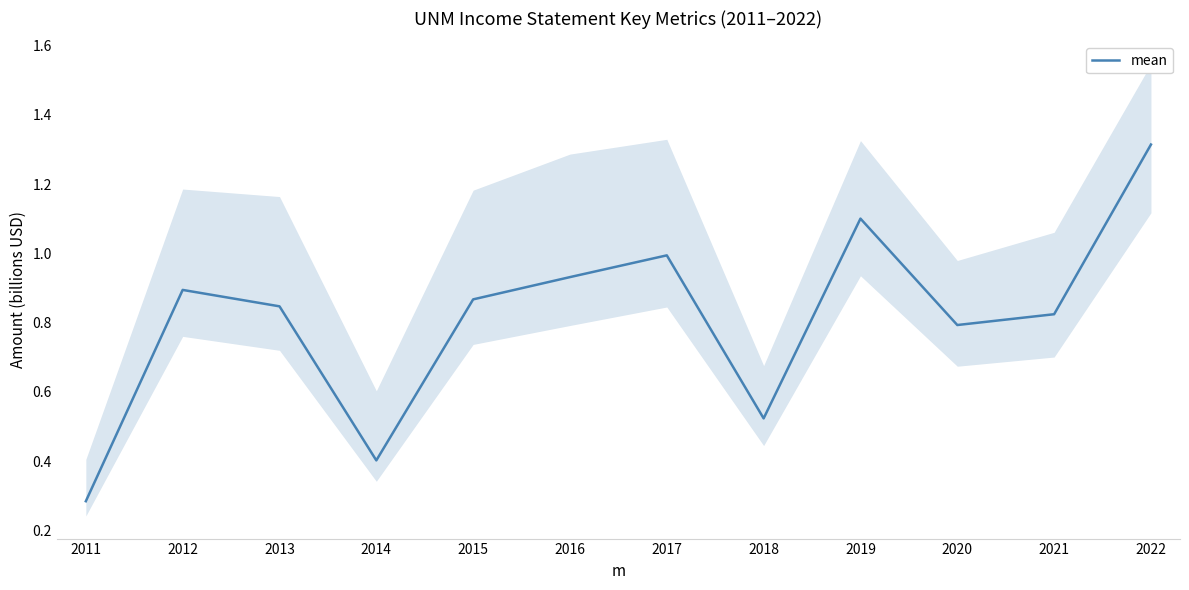

Which label corresponds to the largest value in the chart?

2022